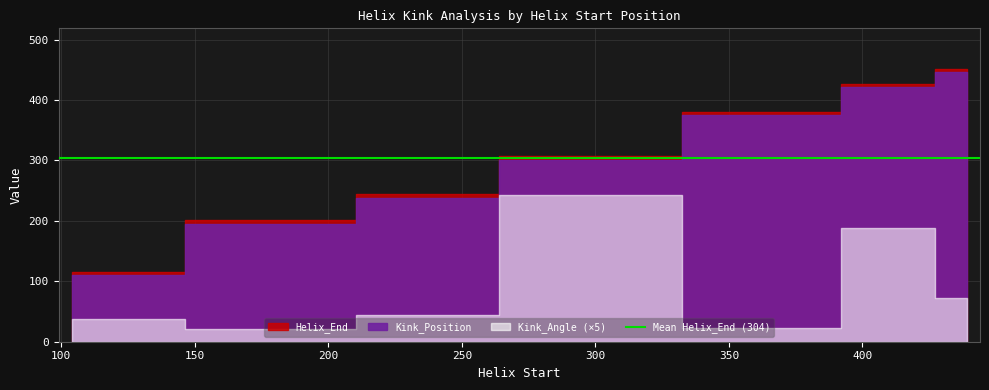

What is the average value of the Helix_End series?

304.0